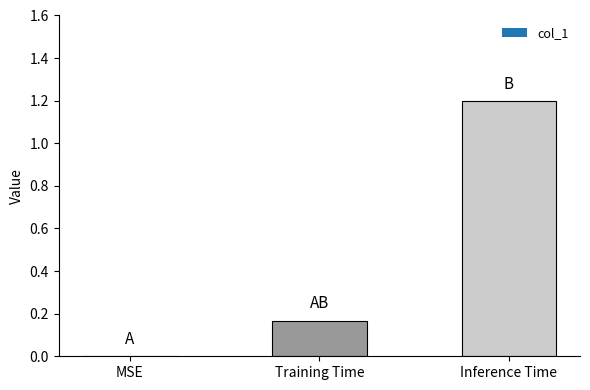

At which category does the chart reach its peak across all series?

Inference Time